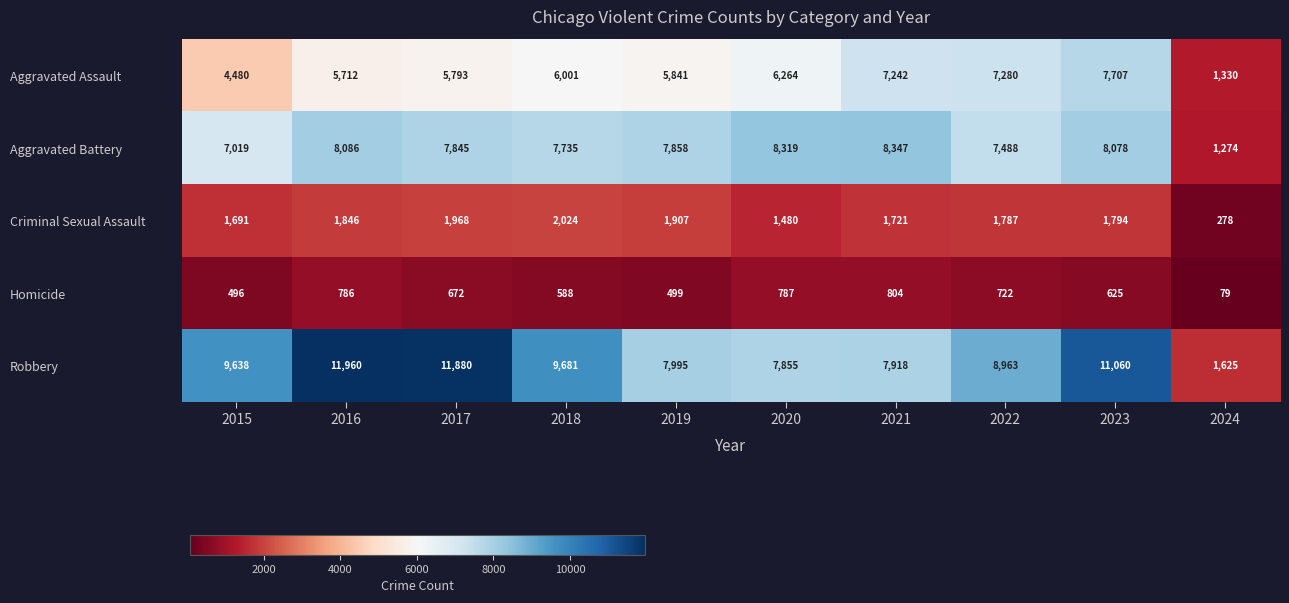

What is the average value of the Aggravated Battery series?

7205